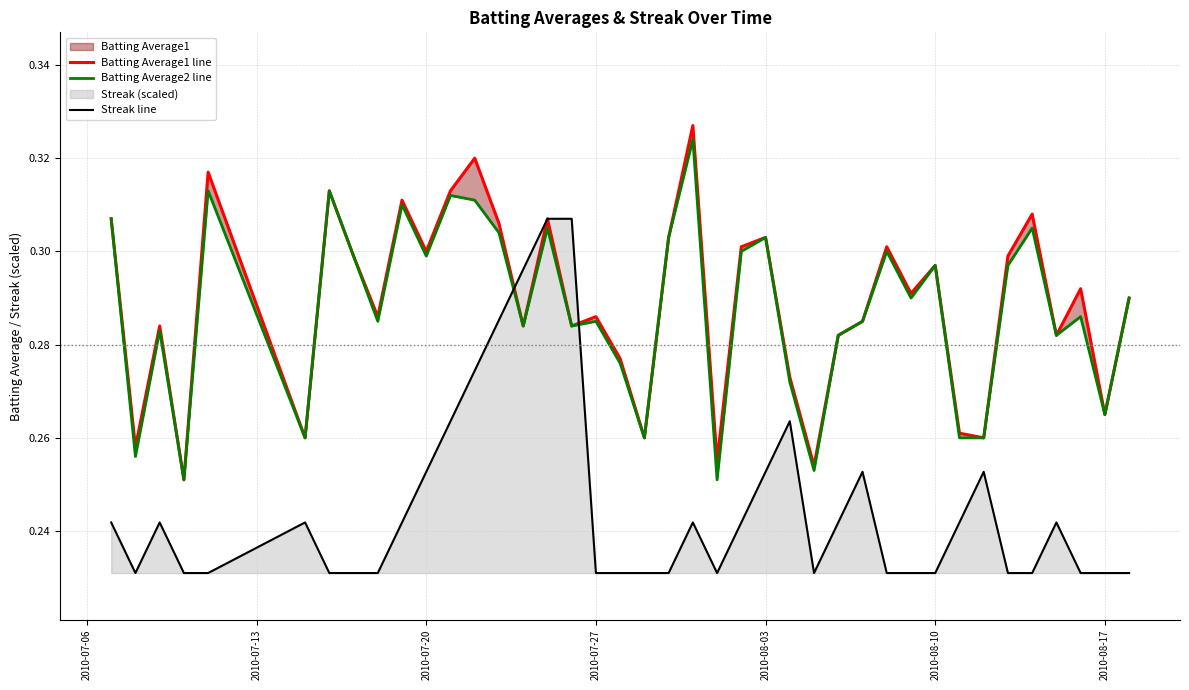

What is the sum of all Streak line values?

9.8